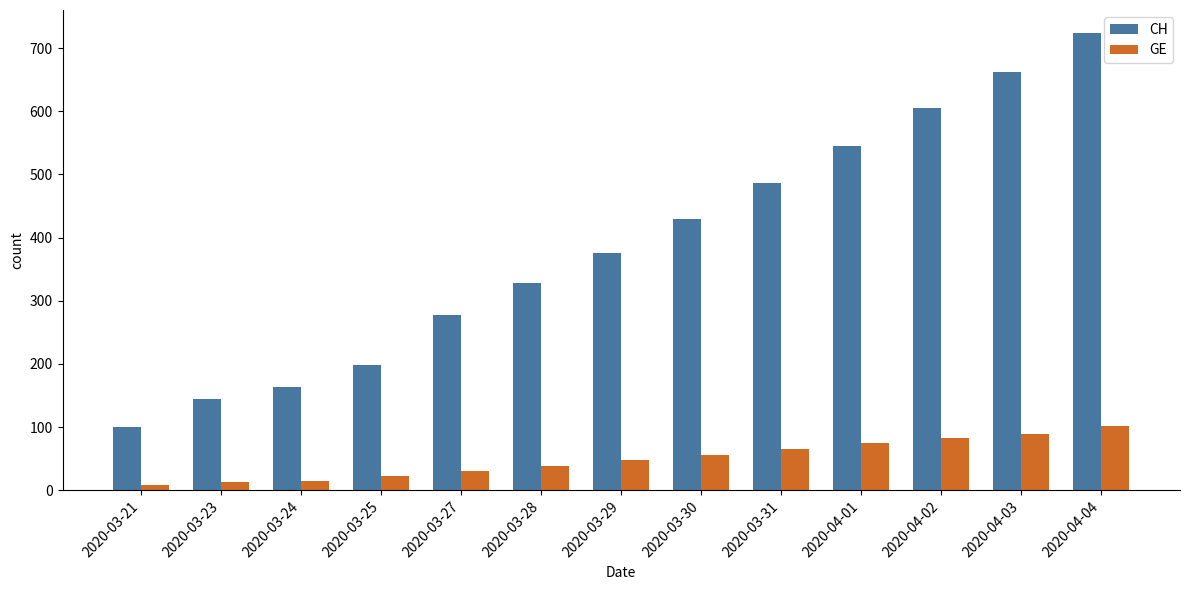

Rank the series by their maximum value, from highest to lowest.

CH, GE